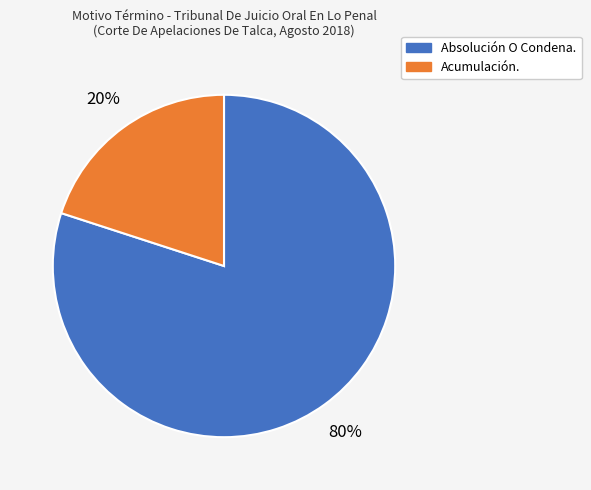

Is there any slice that represents more than half of the pie?

Yes